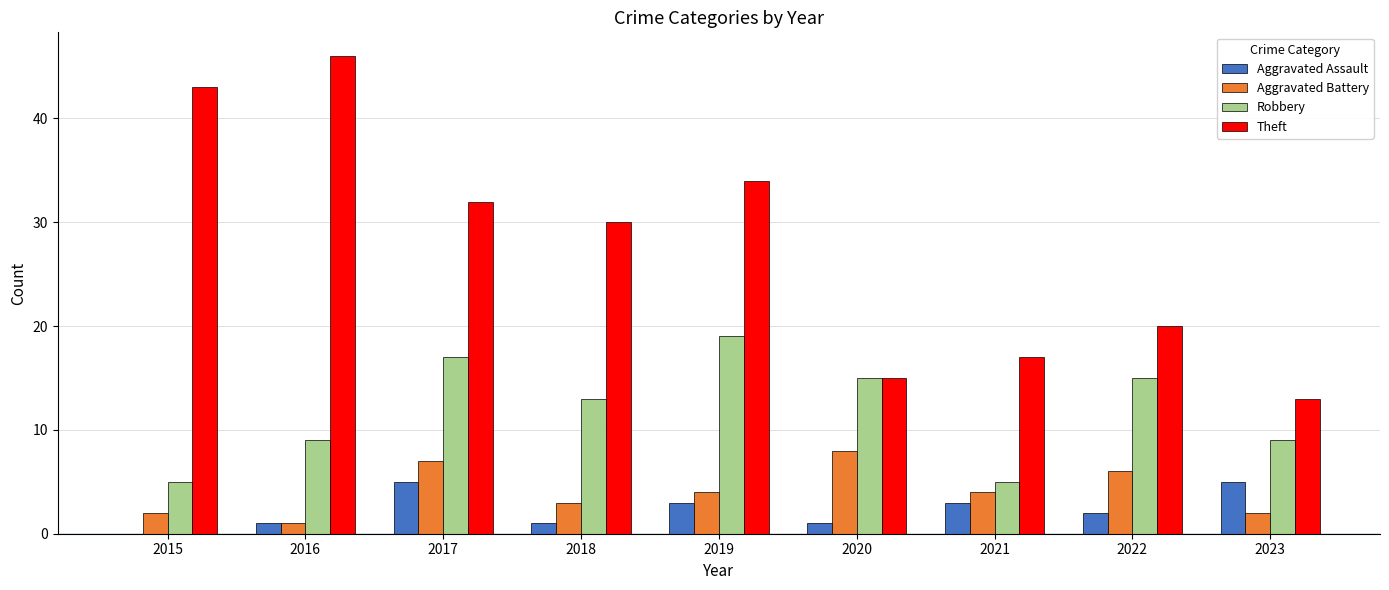

How many distinct data groups are displayed?

4